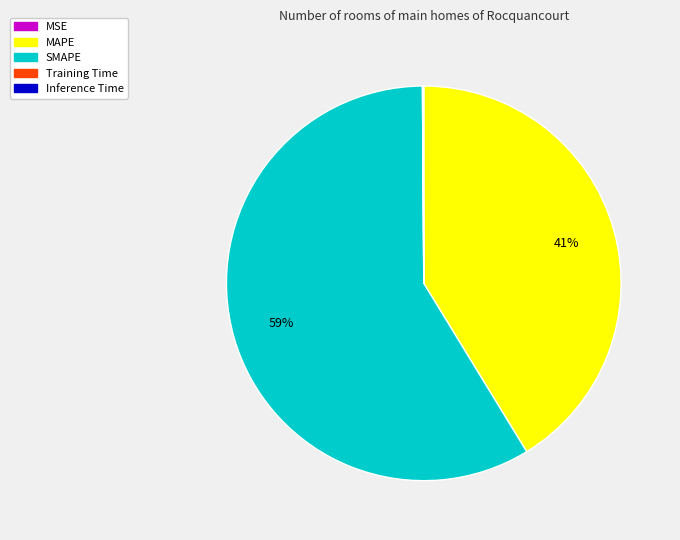

Which category accounts for the majority?

SMAPE